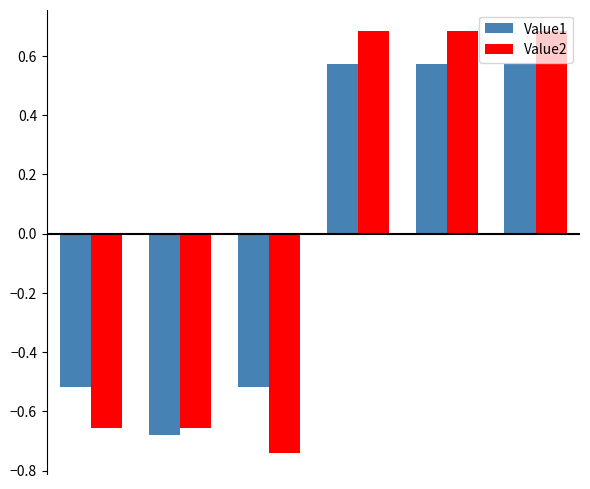

How many bars are there in total?

12